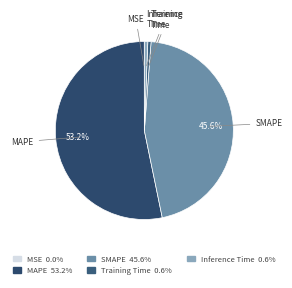

The Training Time slice represents 11% of the pie. True or false?

False